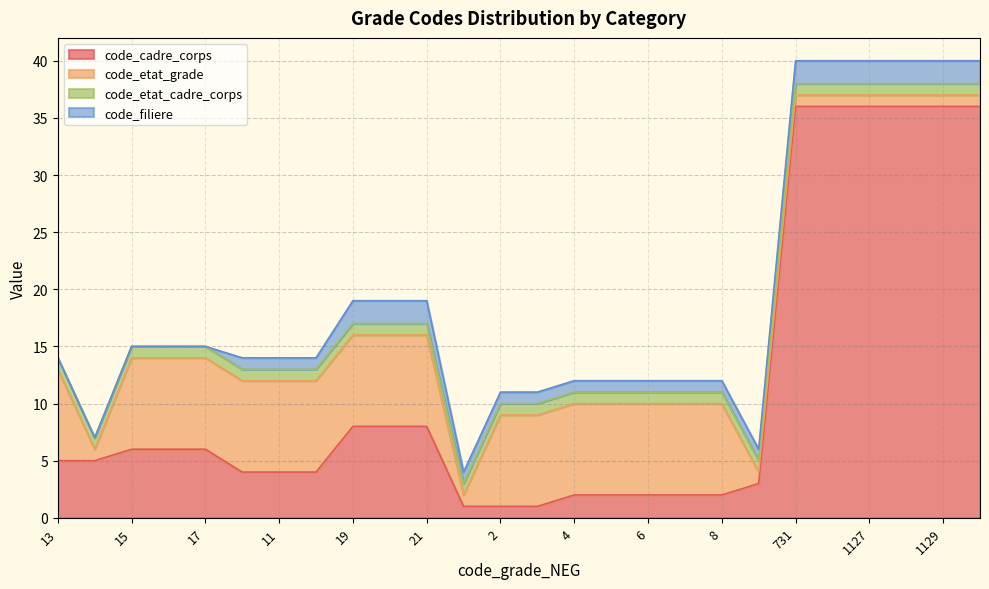

At how many categories does at least one series exceed 20?

6